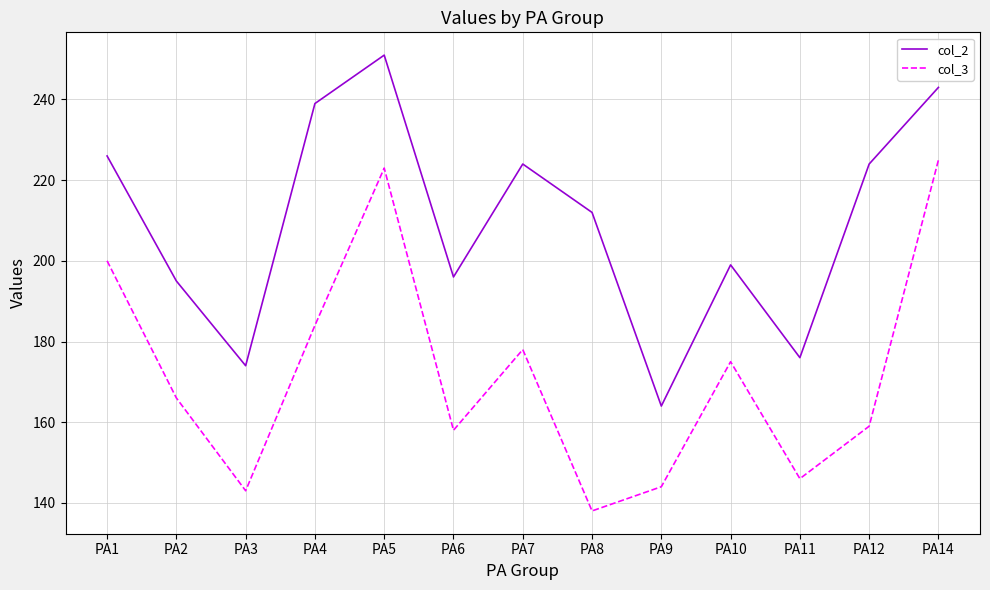

The col_2 series shows 79 at PA1. True or false?

False